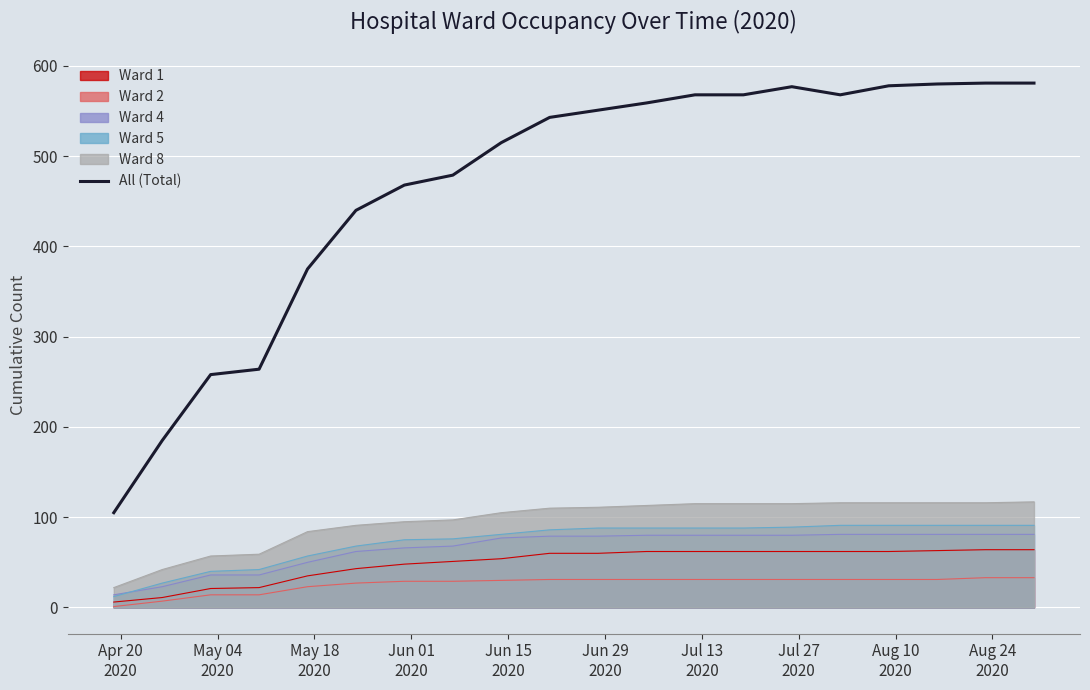

How many categories are shown in the chart?

20